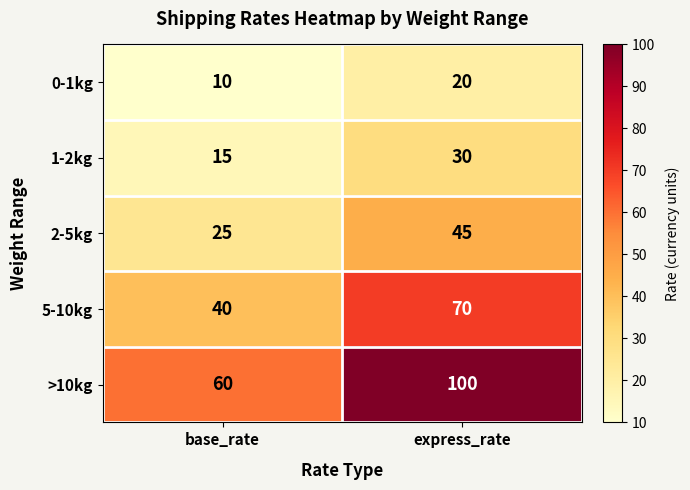

Reading left to right, extract all data points from this chart.

0-1kg: base_rate=10	express_rate=20
1-2kg: base_rate=15	express_rate=30
2-5kg: base_rate=25	express_rate=45
5-10kg: base_rate=40	express_rate=70
>10kg: base_rate=60	express_rate=100